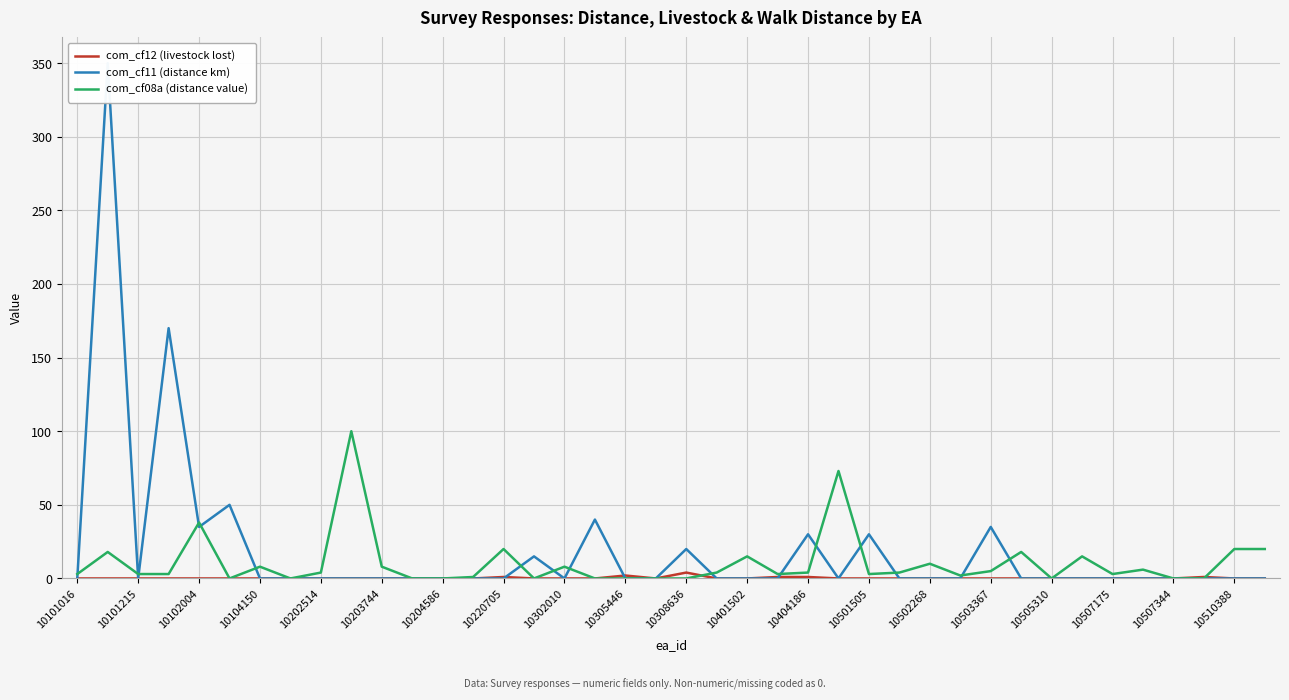

What is the maximum value for com_cf12 (livestock lost)?

4